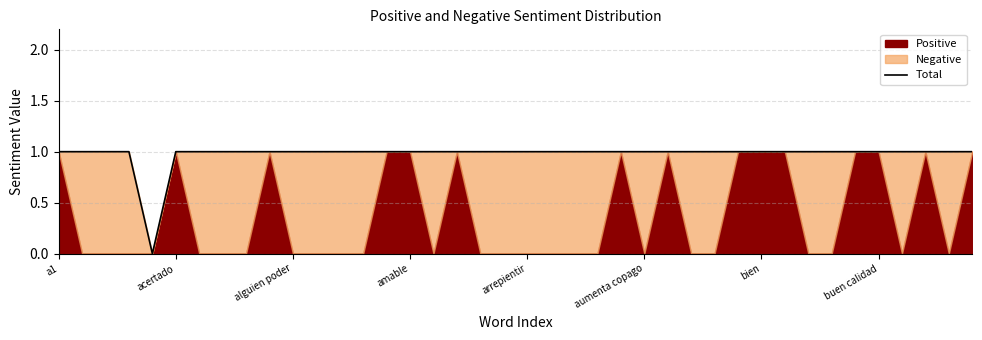

Reading left to right, transcribe all the data shown in this chart.

1	1	1	1	0	1	1	1	1	1	1	1	1	1	1	1	1	1	1	1	1	1	1	1	1	1	1	1	1	1	1	1	1	1	1	1	1	1	1	1